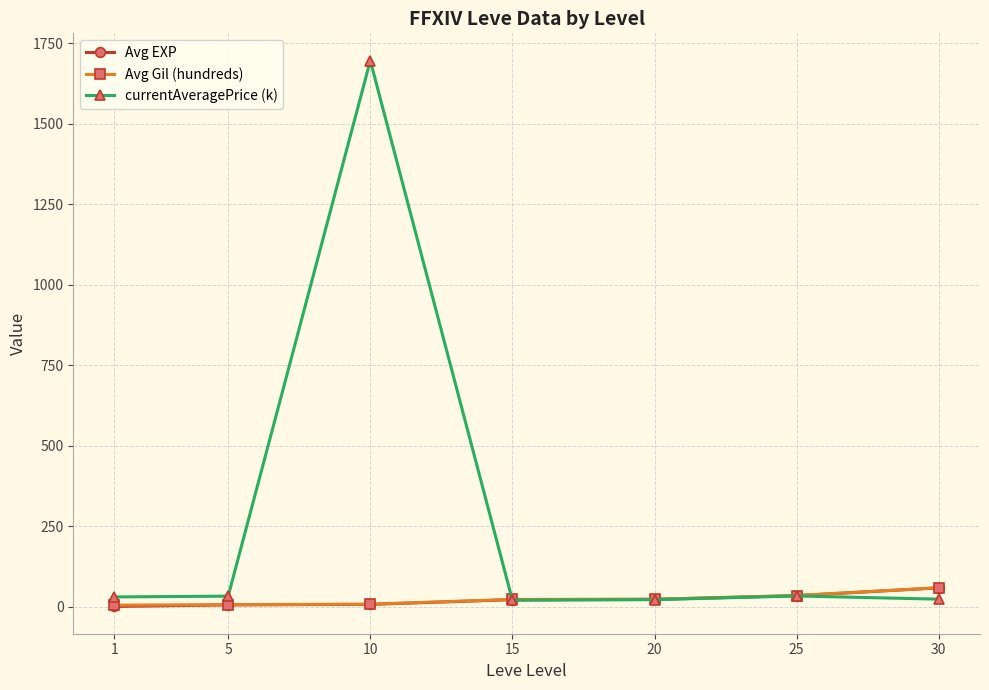

Where does the Avg Gil (hundreds) series first go above 23?

15